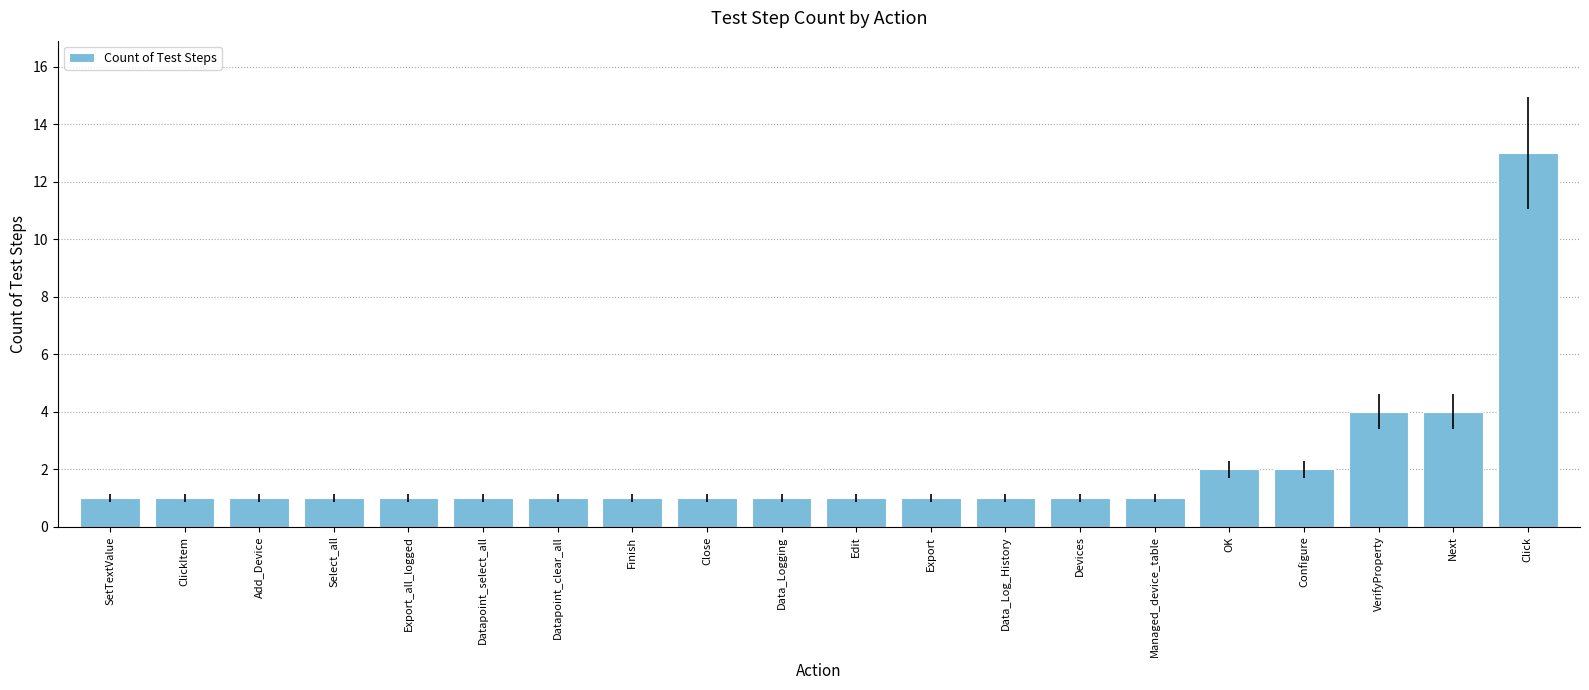

What is the sum of the values at VerifyProperty and Next?

8